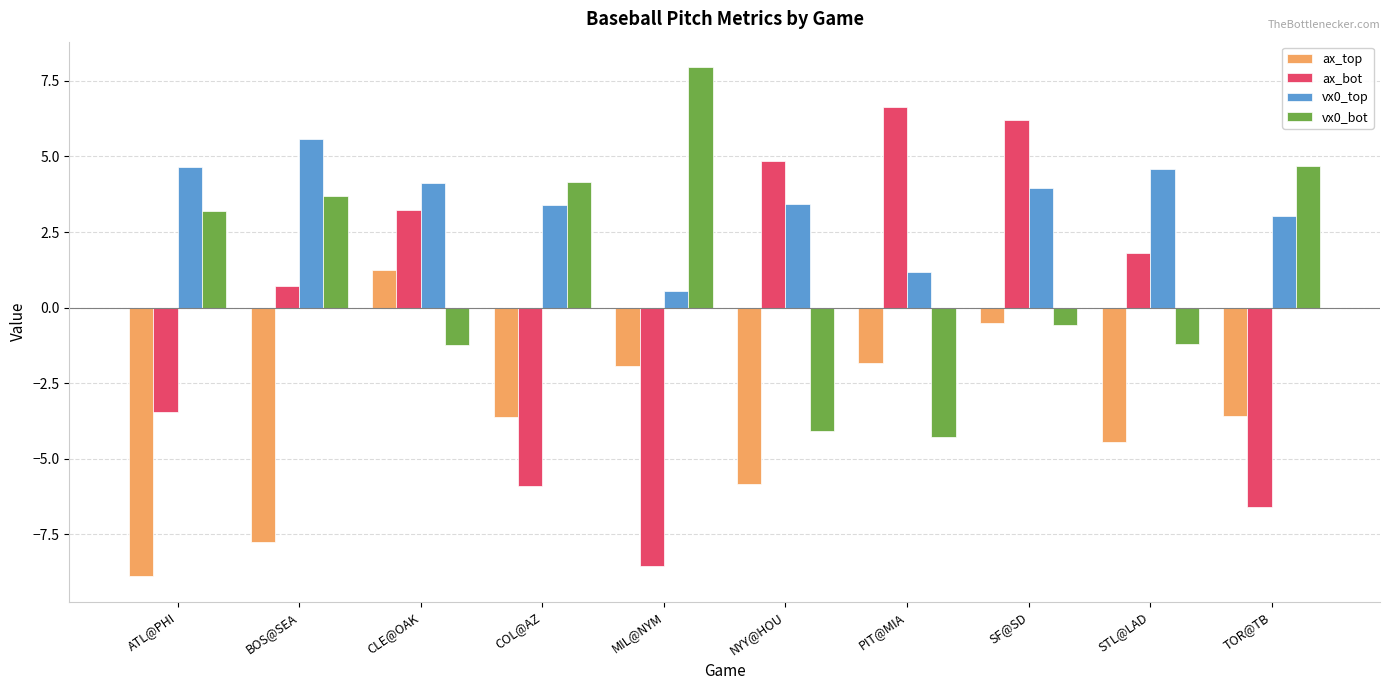

Which series has the widest spread of values?

ax_bot